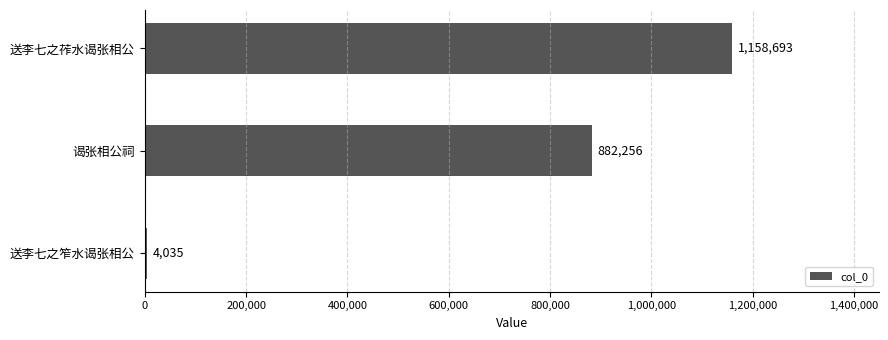

Reading top to bottom, list all the values displayed in this chart.

送李七之莋水谒张相公=1158693	谒张相公祠=882256	送李七之笮水谒张相公=4035